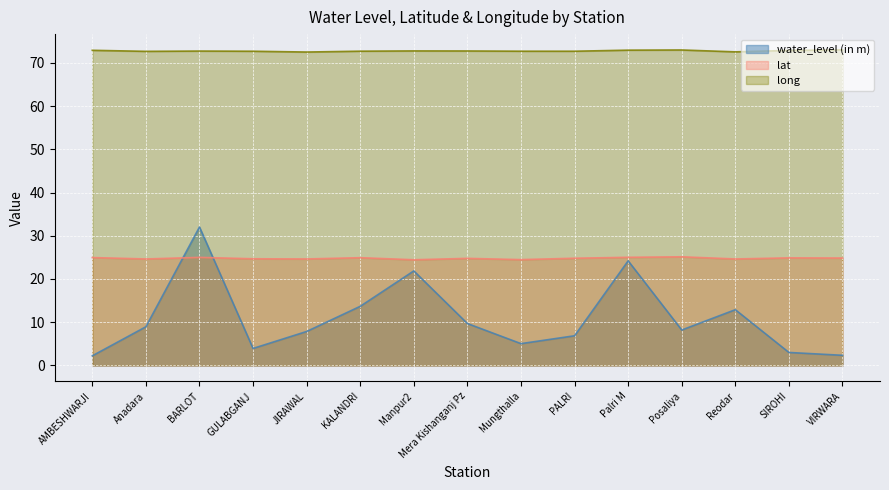

What is the label of the 10th point from the left?

PALRI